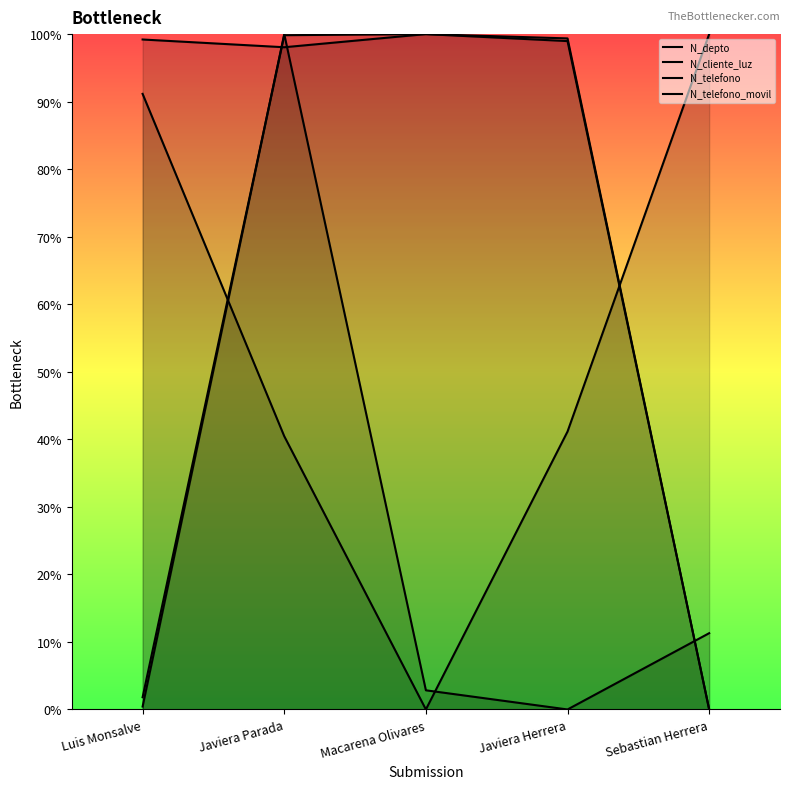

What position from the left is Javiera Herrera?

4